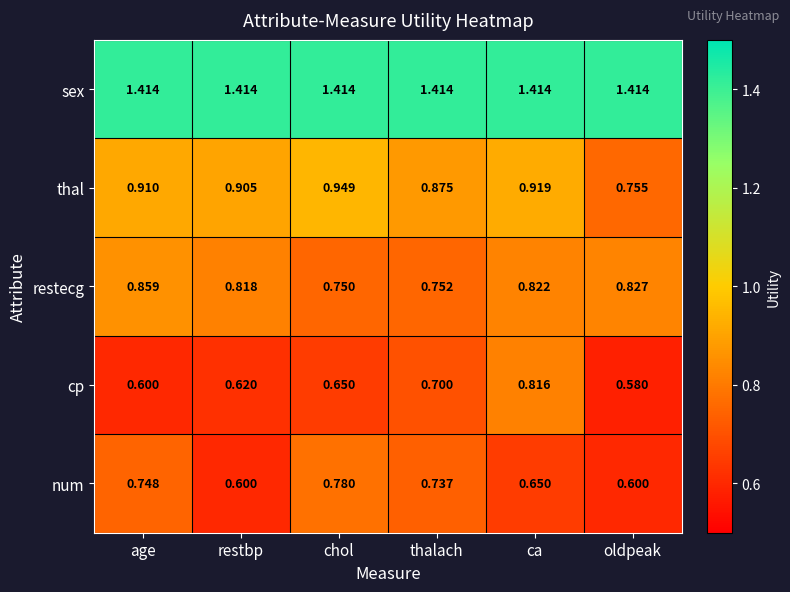

Where is cp nearest to the value 0?

oldpeak